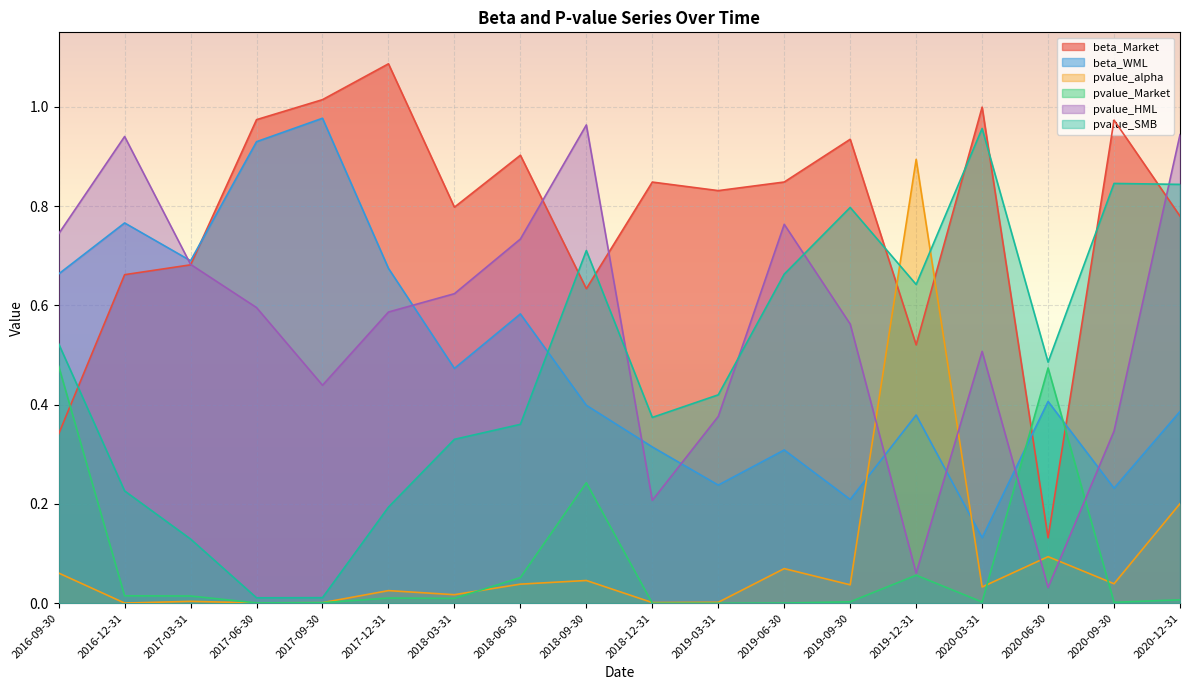

What is the difference between the maximum and minimum values in the beta_WML series?

0.8